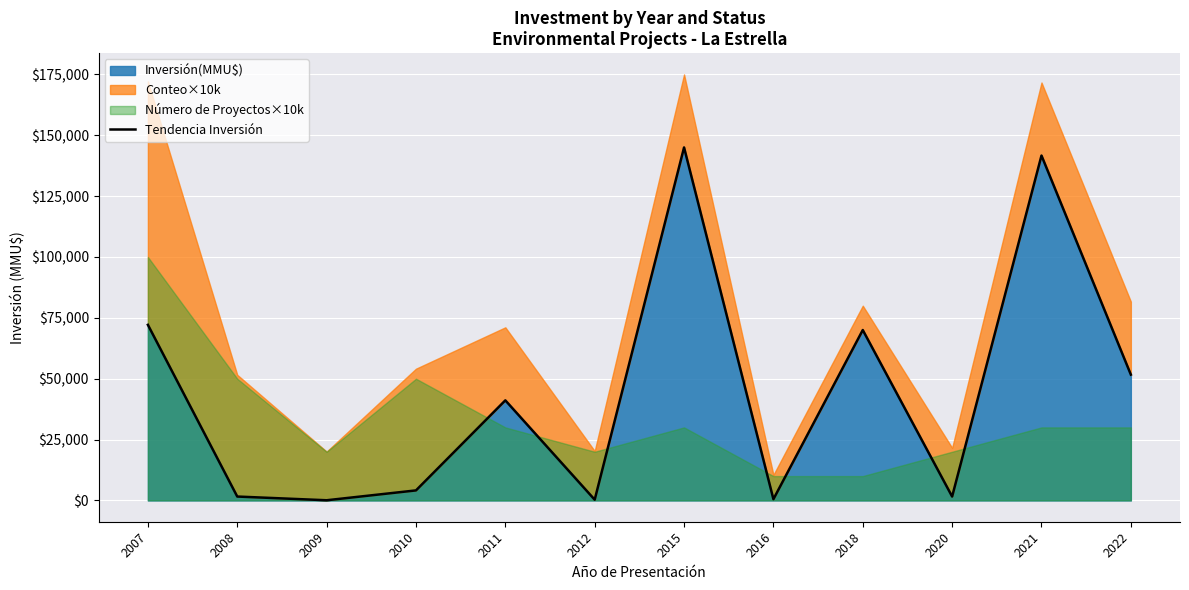

Rank the categories by value from highest to lowest.

2015, 2021, 2007, 2018, 2022, 2011, 2010, 2020, 2008, 2016, 2012, 2009